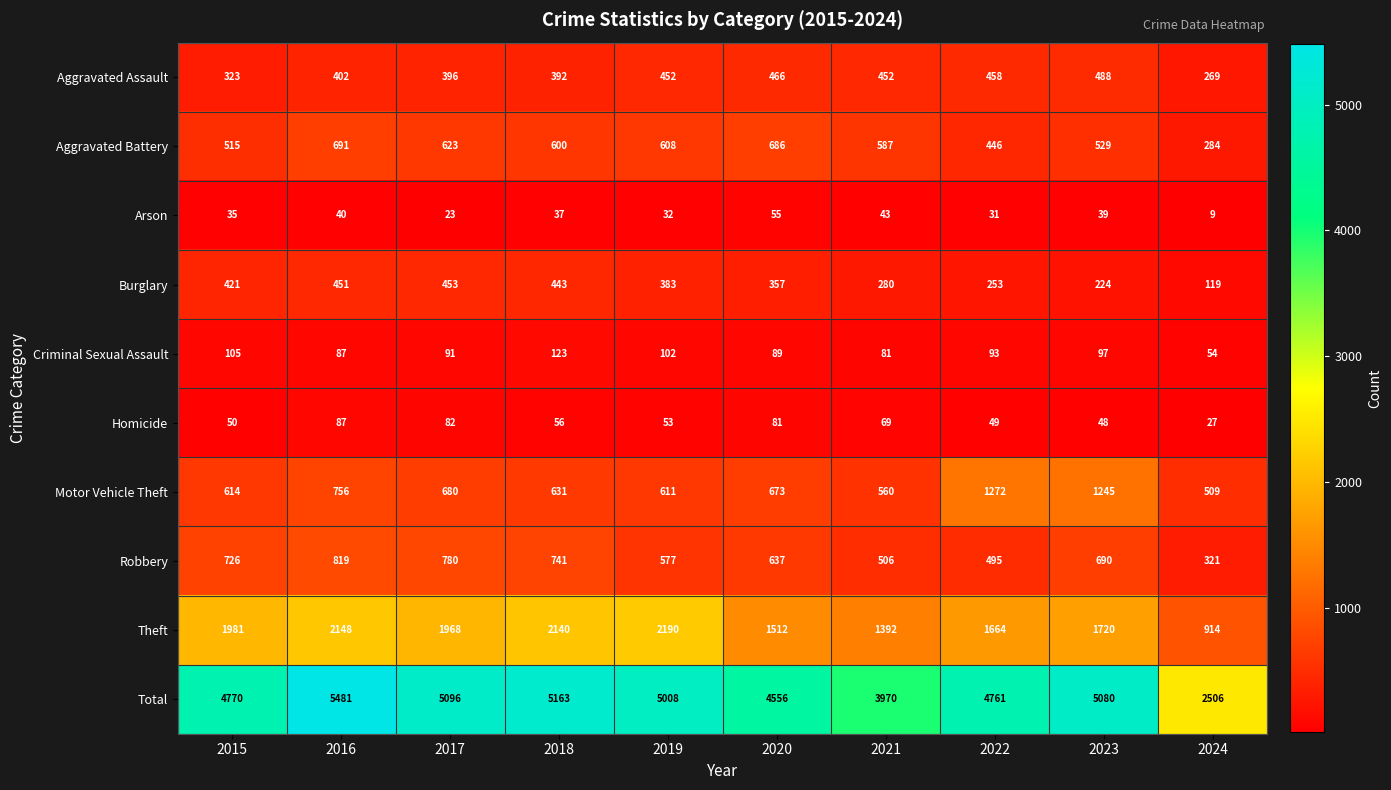

Which label corresponds to the smallest value in the chart?

2024